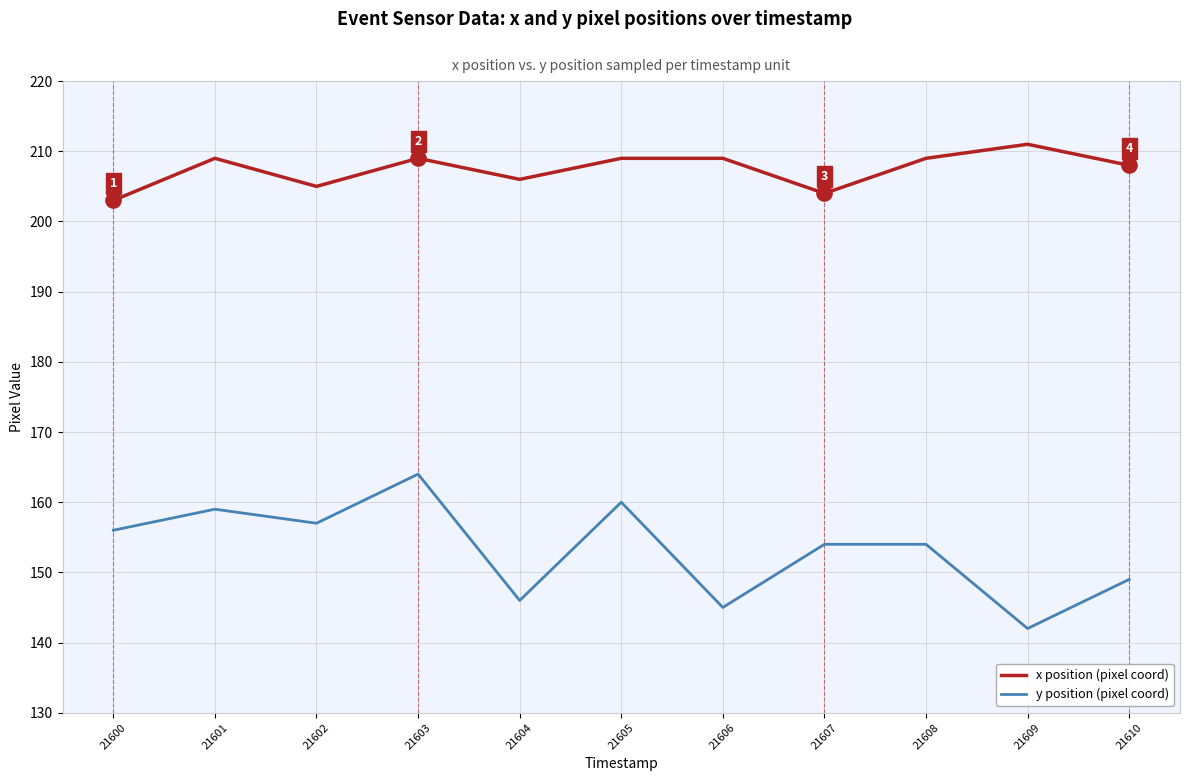

Which series has the widest spread of values?

y position (pixel coord)